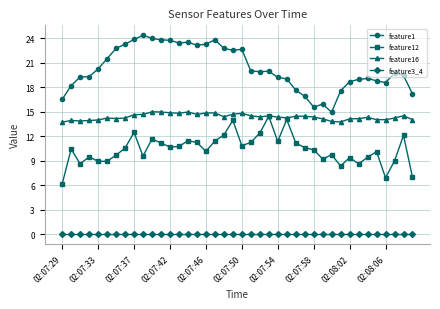

Which series has the largest total across all categories?

feature1